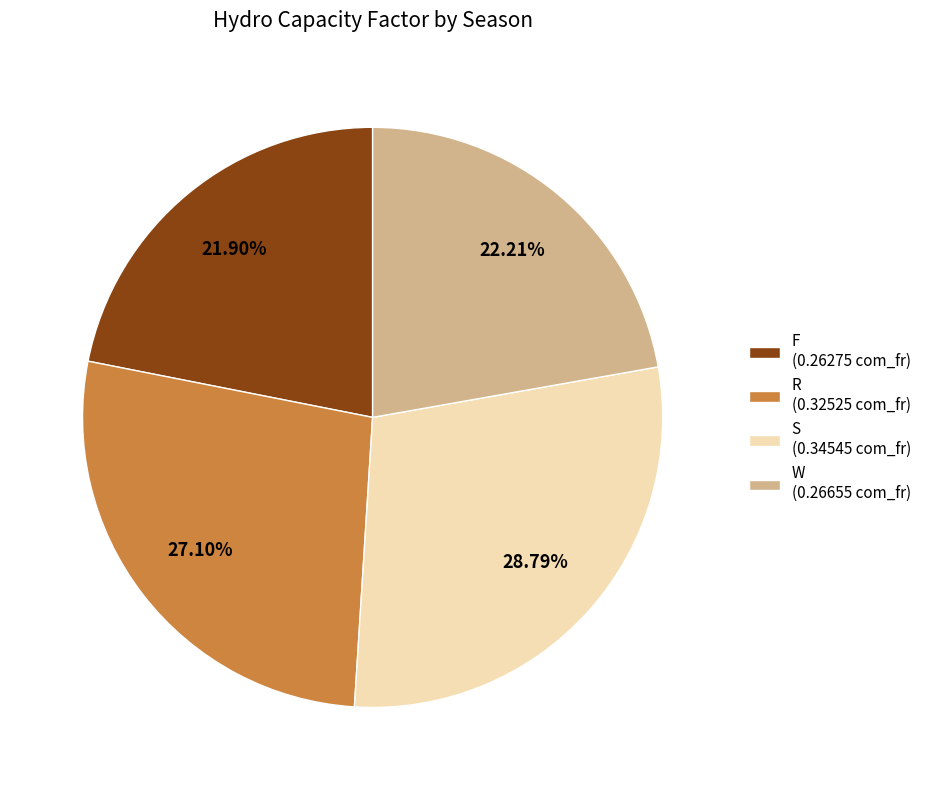

Is it true that R is 34% of the pie?

False